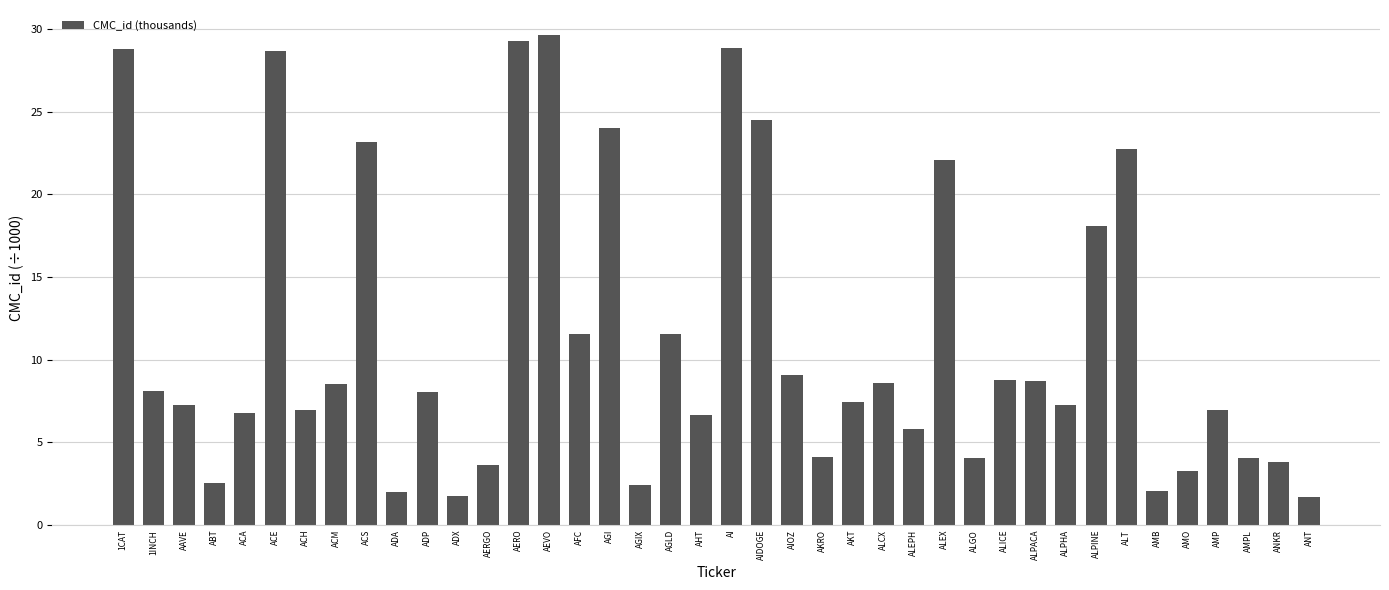

What value does the data have at AIDOGE?

24.5